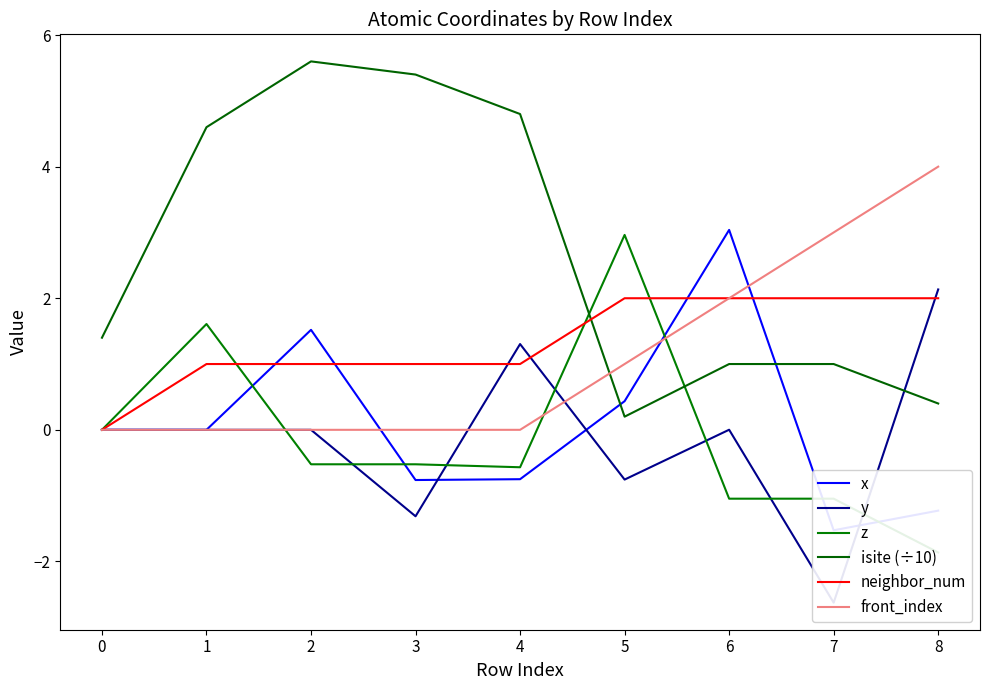

True or false: front_index has a value of 3.0 at 7.

True